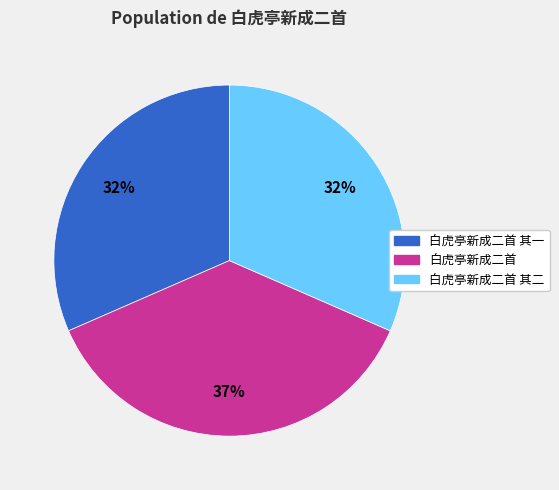

Is there a majority slice in this chart?

No